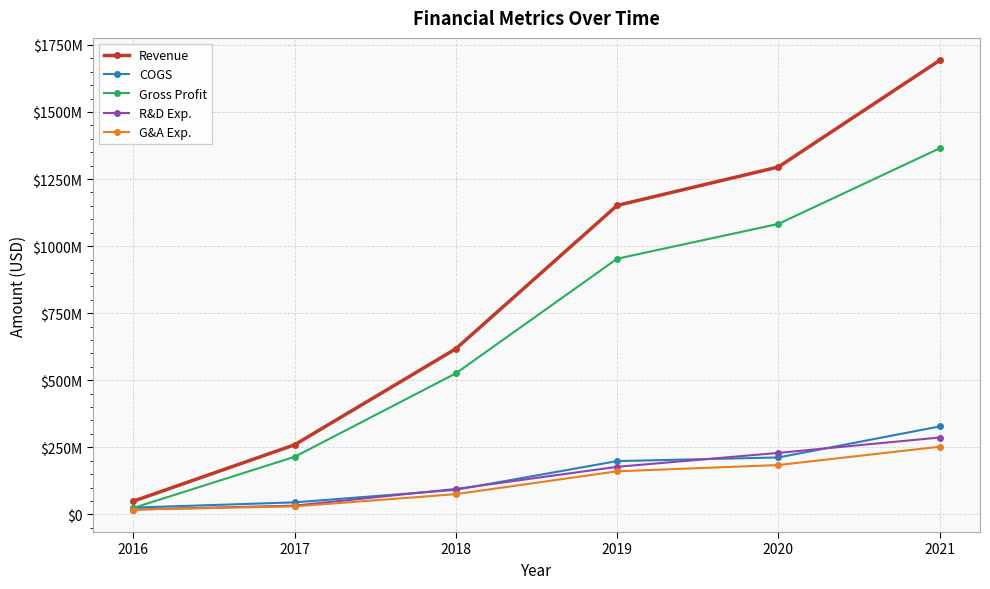

True or false: G&A Exp. and COGS intersect in this chart.

False